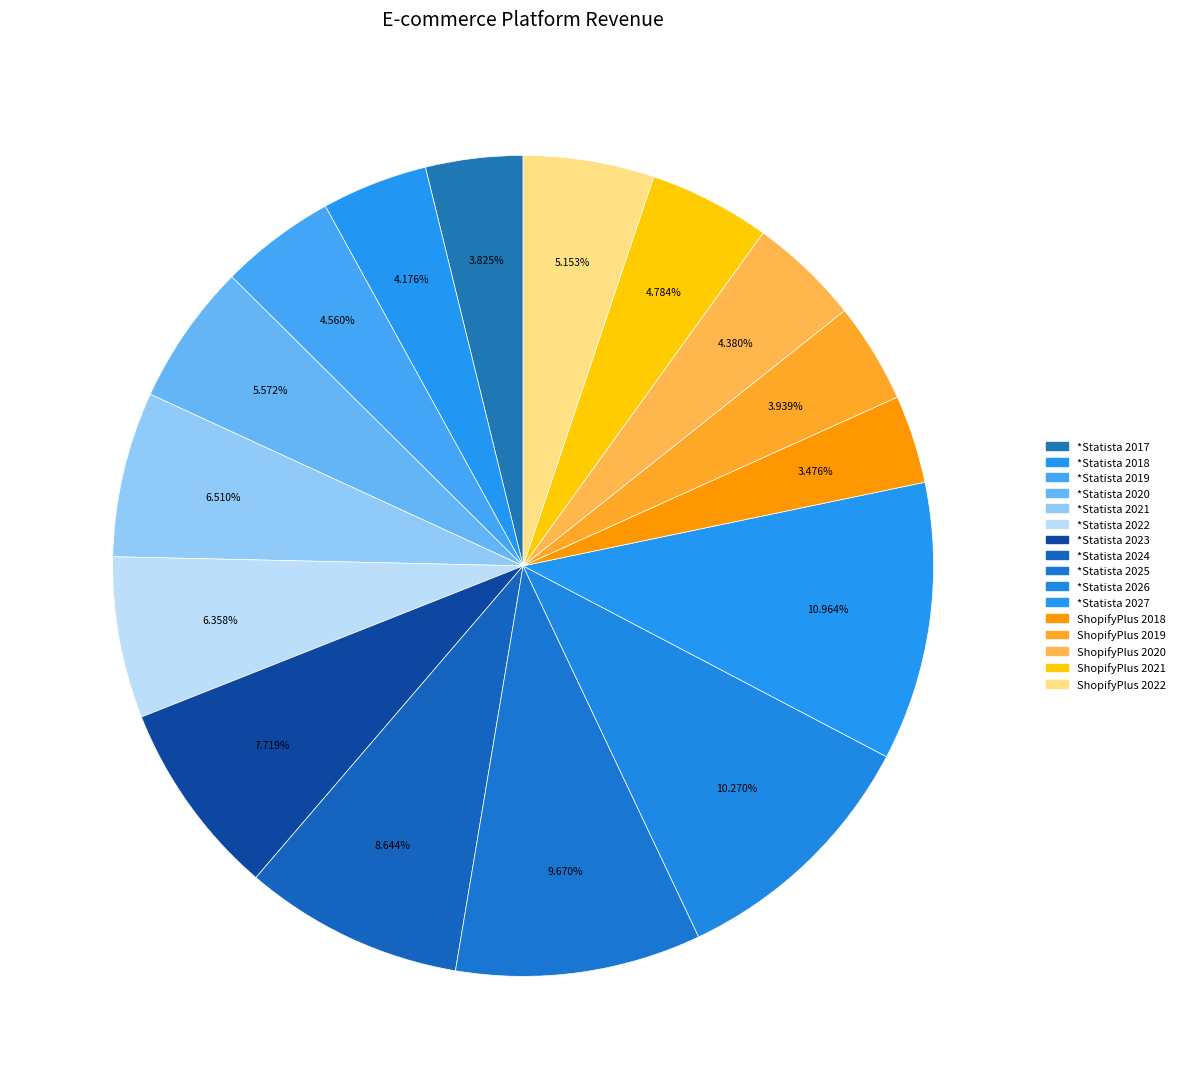

How many segments does this pie chart have?

16